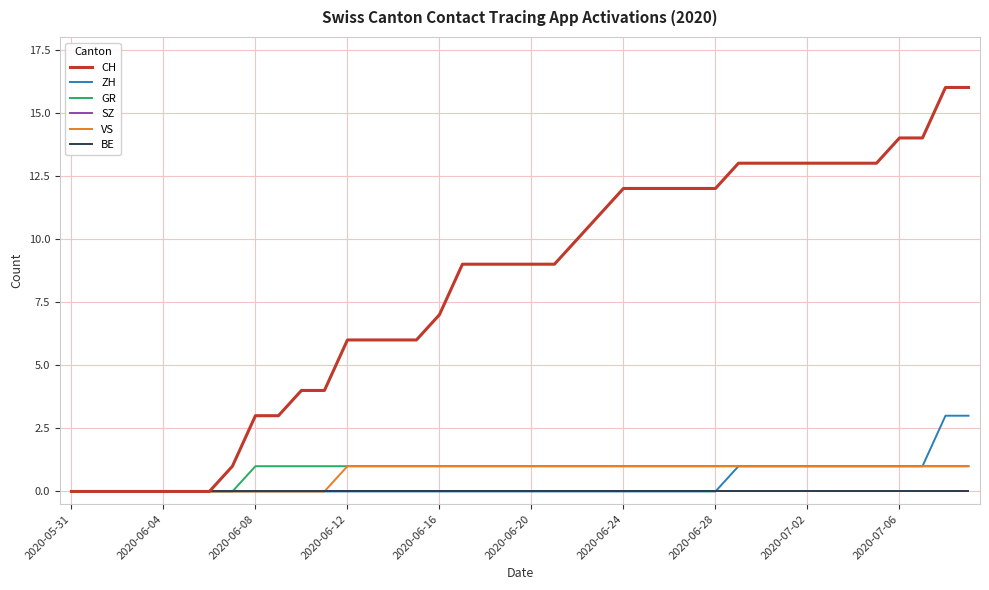

Does the chart have visible grid lines?

Yes